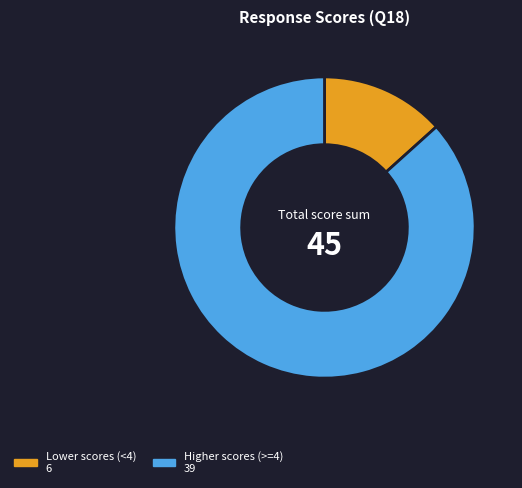

Is there a majority slice in this chart?

Yes